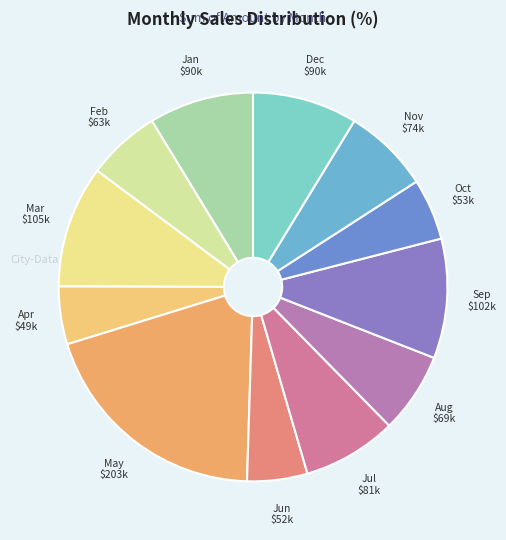

Which category has the biggest portion of the pie?

May